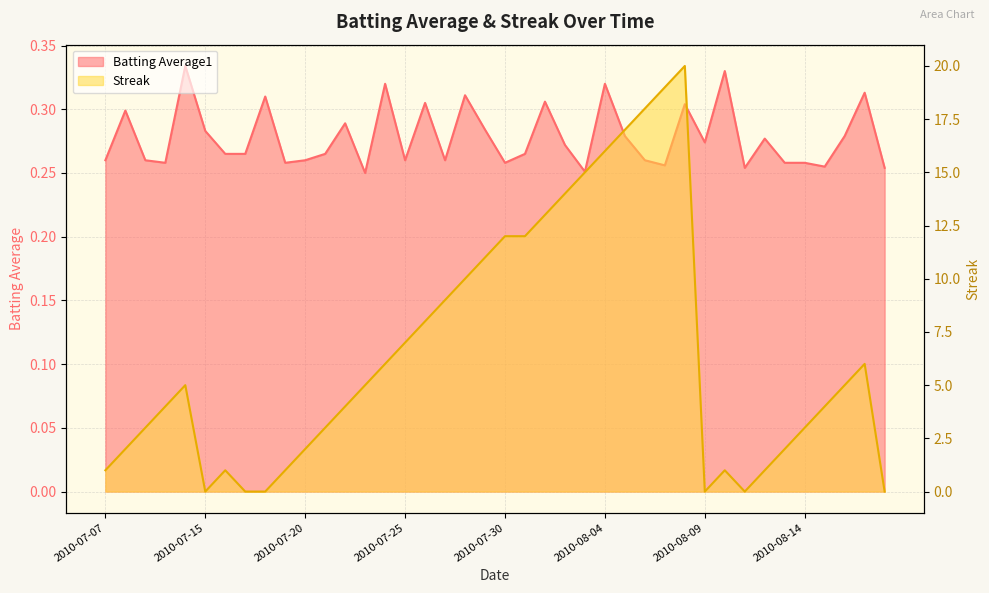

What is the spread (max minus min) of values at 2010-08-07?

18.7